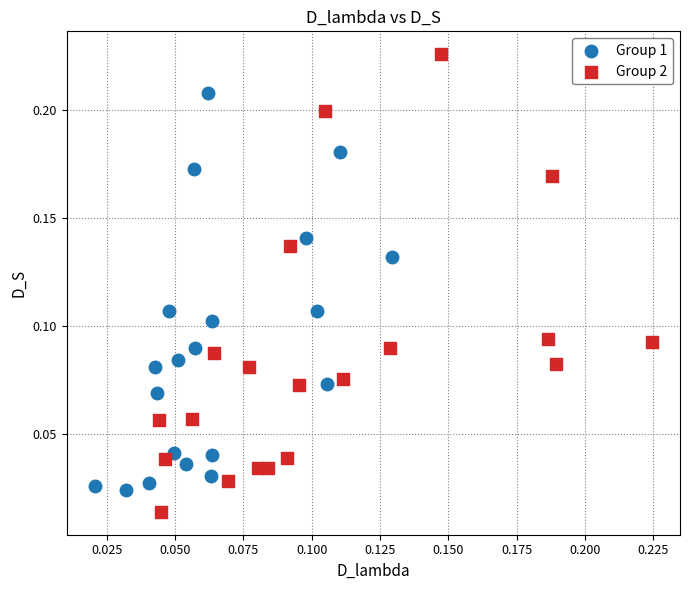

What are all the series names shown in the legend?

Group 1, Group 2